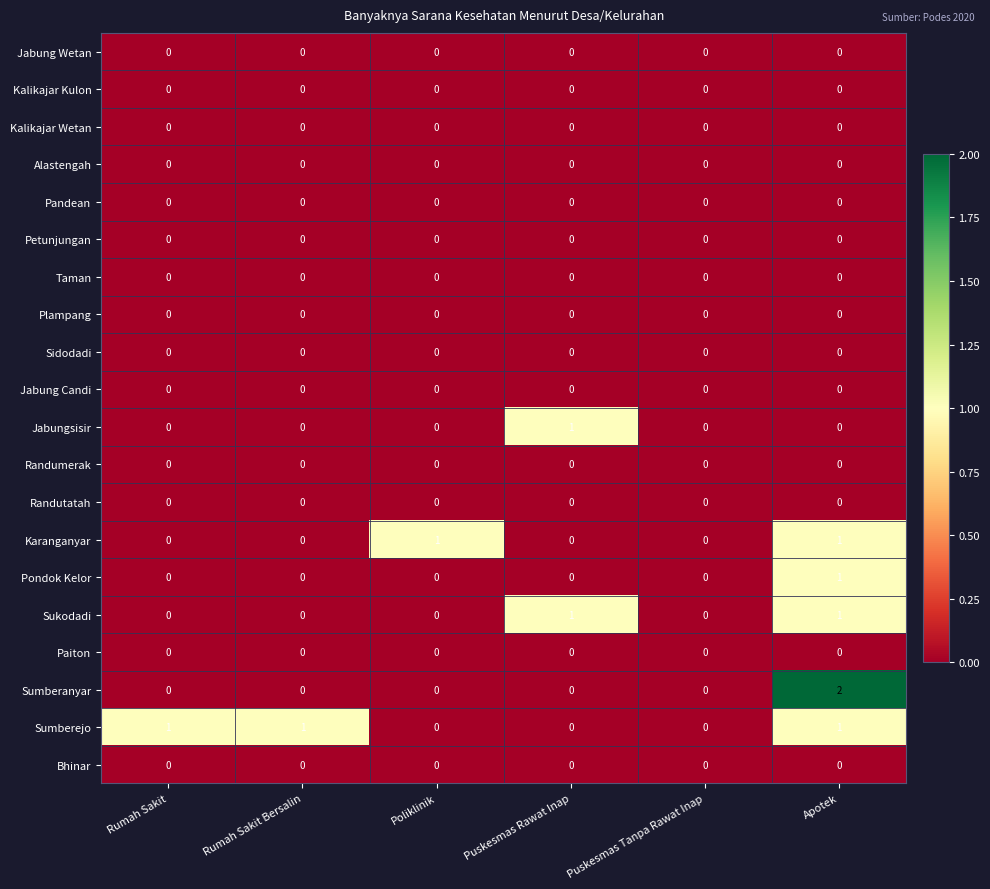

The Jabung Wetan series shows 0 at Puskesmas Tanpa Rawat Inap. True or false?

True